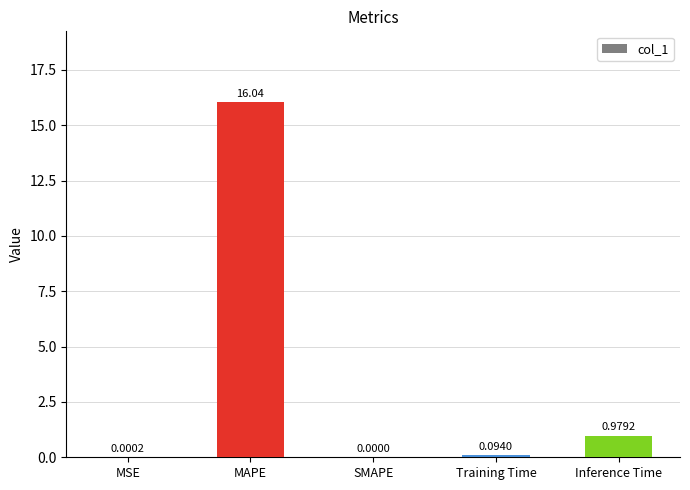

At which label is the value closest to 8?

Inference Time